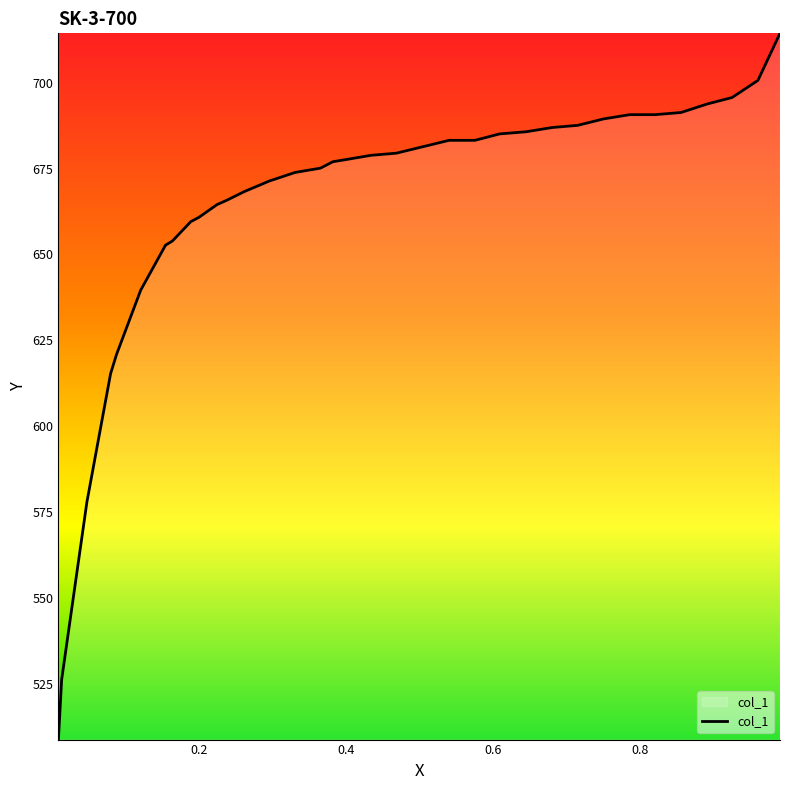

What is the difference between the maximum and minimum values?

205.4